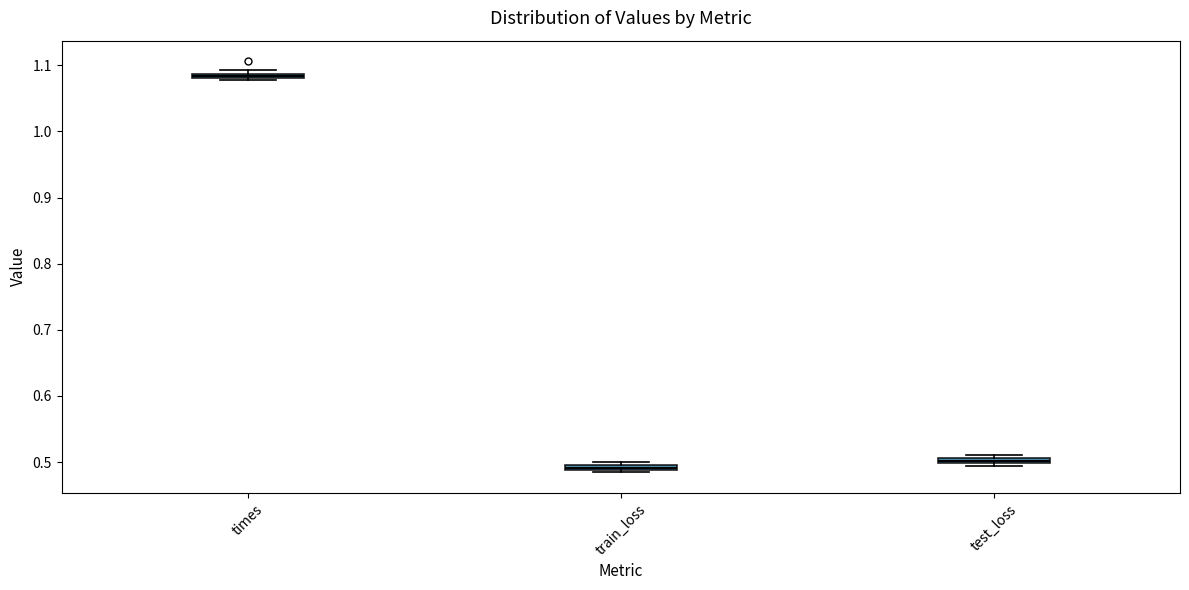

Which box's median line is the highest?

times